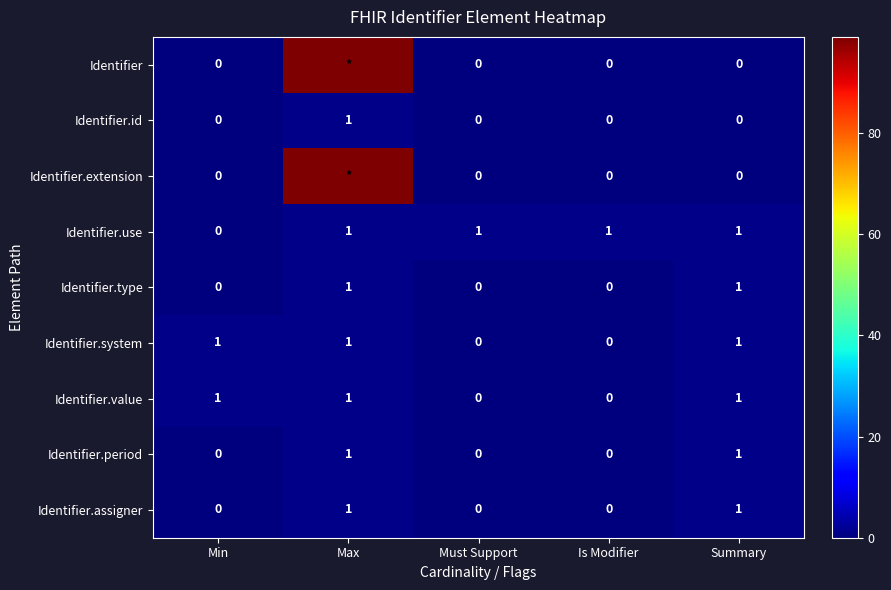

At how many categories does at least one series exceed 69?

1